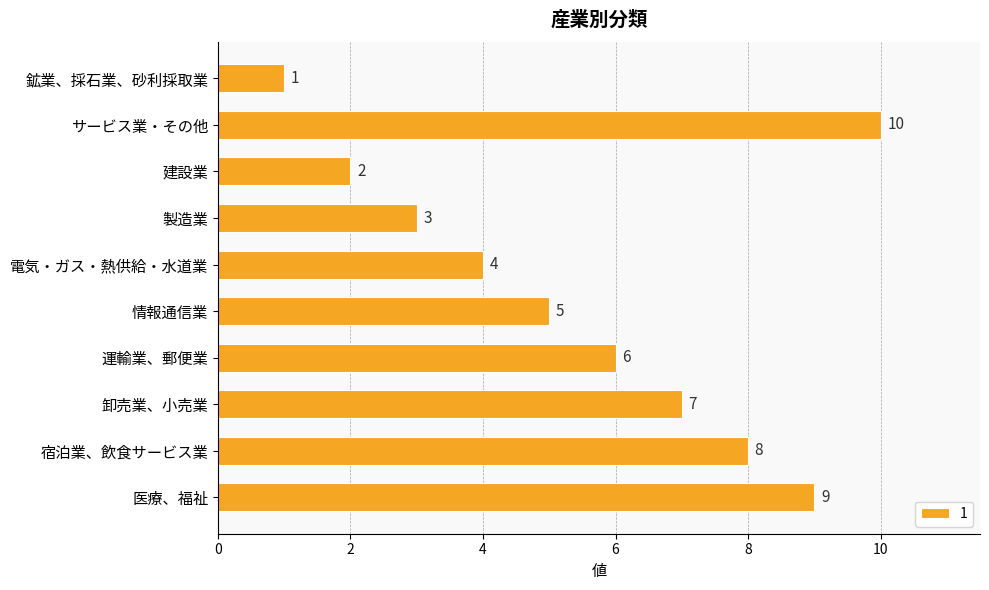

List the labels in order of value, largest first.

サービス業・その他, 医療、福祉, 宿泊業、飲食サービス業, 卸売業、小売業, 運輸業、郵便業, 情報通信業, 電気・ガス・熱供給・水道業, 製造業, 建設業, 鉱業、採石業、砂利採取業